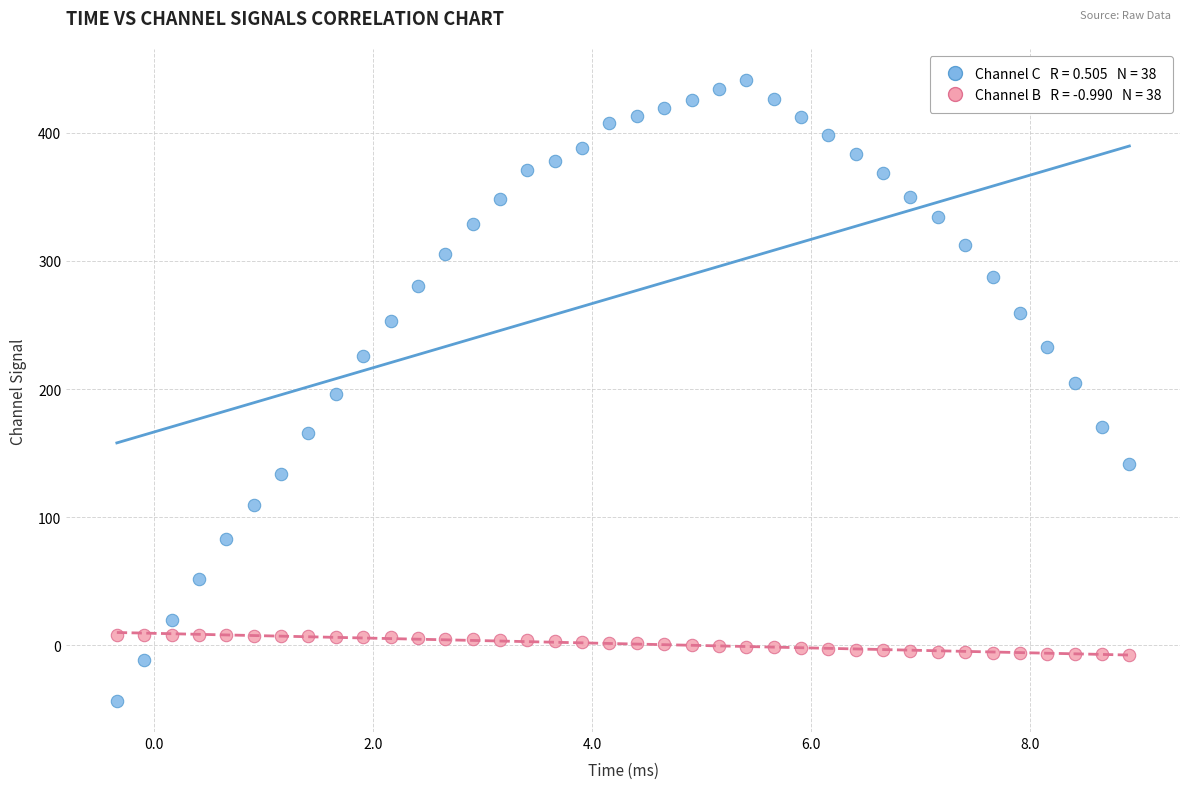

Across all data points, what is the range of Y values (max minus min)?

484.7